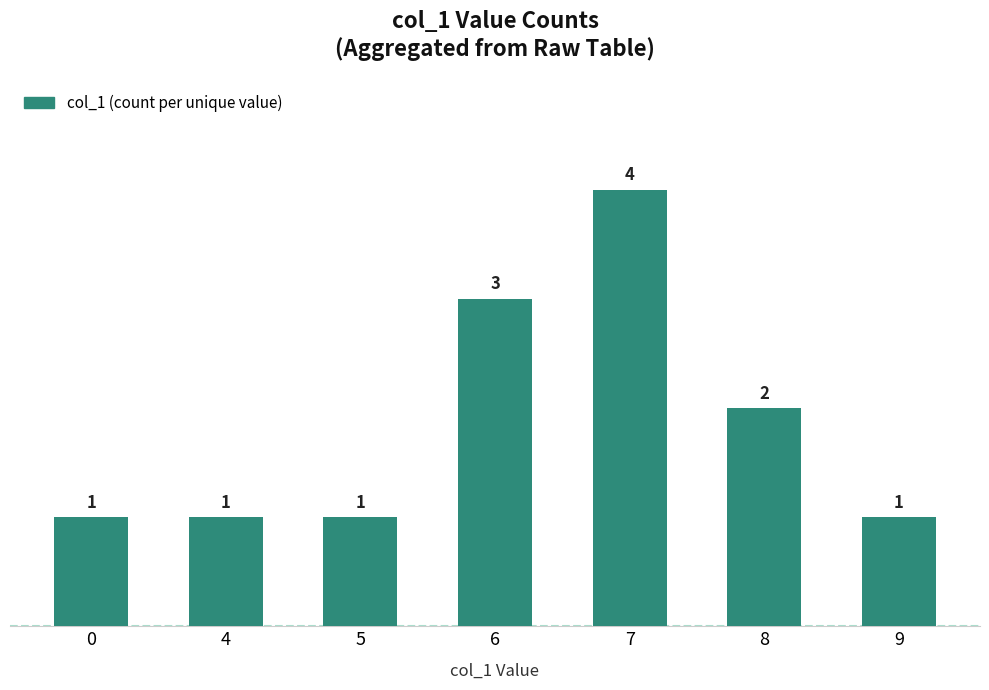

What is the difference between the values at 7 and 5?

3